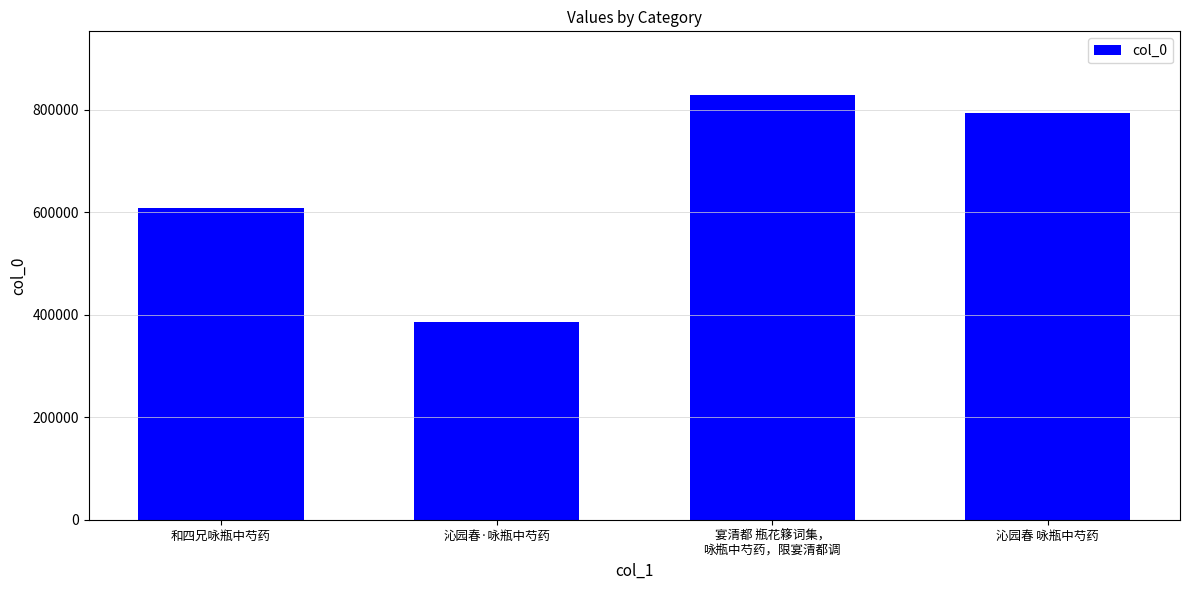

Reading left to right, extract all data points from this chart.

和四兄咏瓶中芍药=608786	沁园春·咏瓶中芍药=386376	宴清都 瓶花簃词集，
咏瓶中芍药，限宴清都调=828940	沁园春 咏瓶中芍药=794524